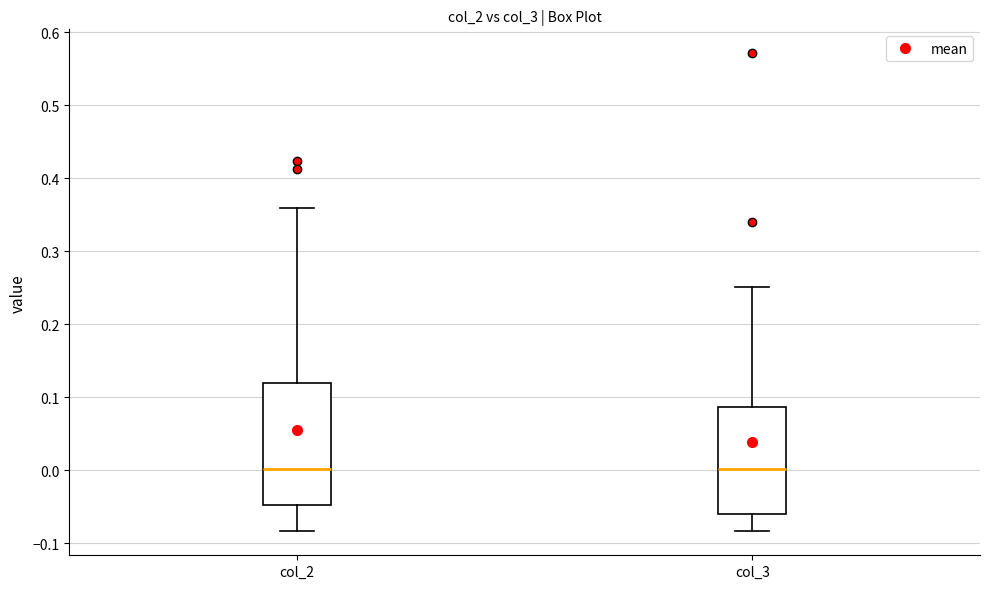

Where does the upper whisker of the box for col_3 end on the y-axis? The values are not printed on the chart, so give them approximately, as read against the axis.

0.25